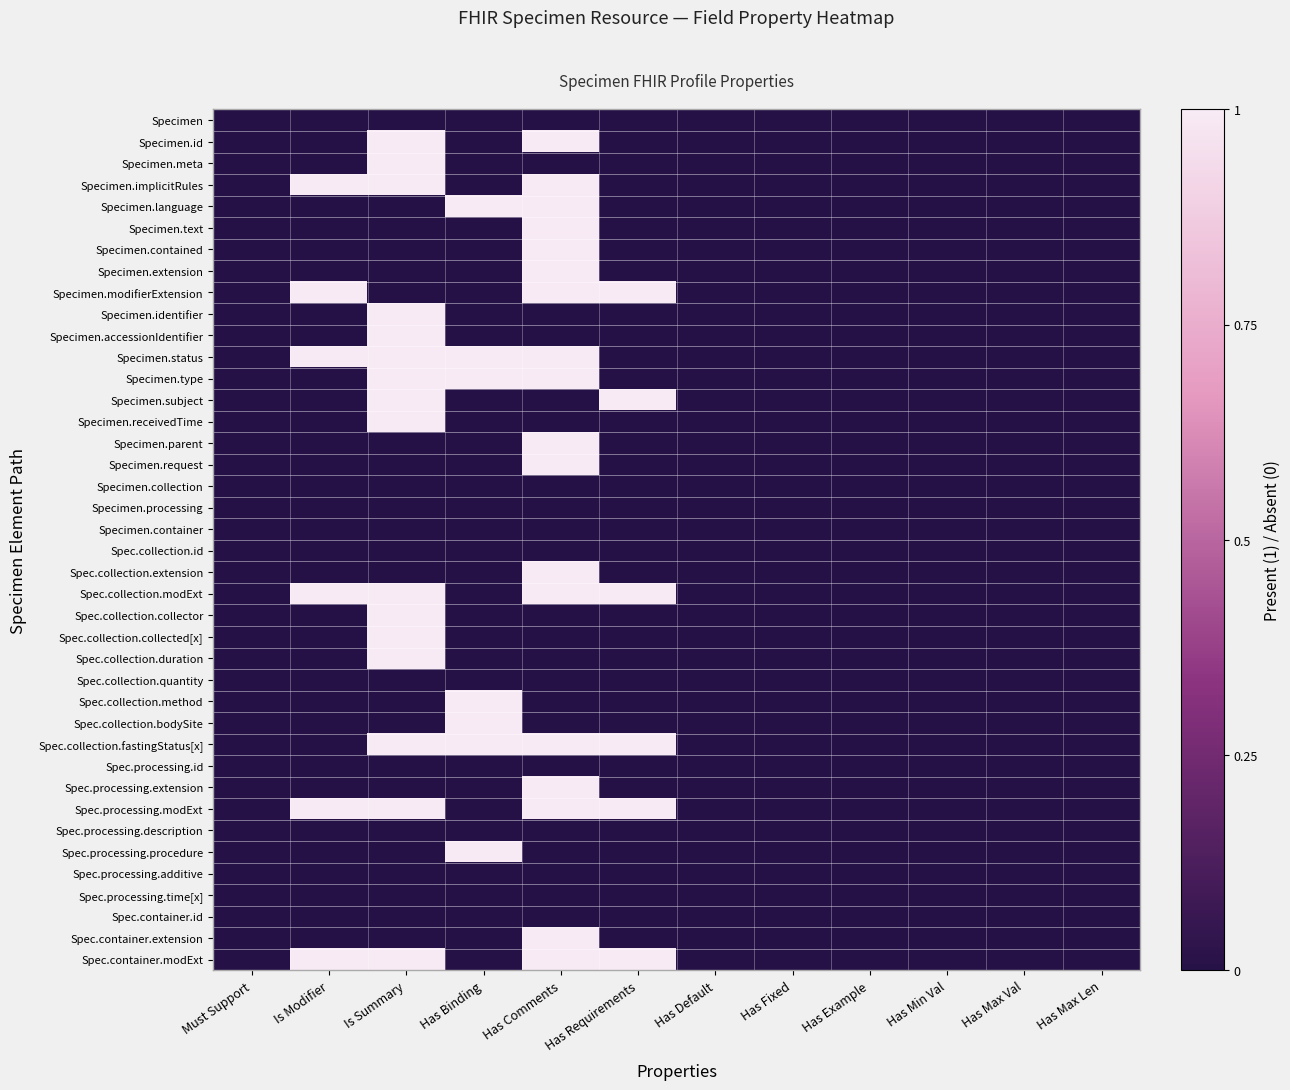

Reading right to left, what are all the values shown in this chart?

row_0: Has Max Len=0	Has Max Val=0	Has Min Val=0	Has Example=0	Has Fixed=0	Has Default=0	Has Requirements=0	Has Comments=0	Has Binding=0	Is Summary=0	Is Modifier=0	Must Support=0
row_1: Has Max Len=0	Has Max Val=0	Has Min Val=0	Has Example=0	Has Fixed=0	Has Default=0	Has Requirements=0	Has Comments=1	Has Binding=0	Is Summary=1	Is Modifier=0	Must Support=0
row_2: Has Max Len=0	Has Max Val=0	Has Min Val=0	Has Example=0	Has Fixed=0	Has Default=0	Has Requirements=0	Has Comments=0	Has Binding=0	Is Summary=1	Is Modifier=0	Must Support=0
row_3: Has Max Len=0	Has Max Val=0	Has Min Val=0	Has Example=0	Has Fixed=0	Has Default=0	Has Requirements=0	Has Comments=1	Has Binding=0	Is Summary=1	Is Modifier=1	Must Support=0
row_4: Has Max Len=0	Has Max Val=0	Has Min Val=0	Has Example=0	Has Fixed=0	Has Default=0	Has Requirements=0	Has Comments=1	Has Binding=1	Is Summary=0	Is Modifier=0	Must Support=0
row_5: Has Max Len=0	Has Max Val=0	Has Min Val=0	Has Example=0	Has Fixed=0	Has Default=0	Has Requirements=0	Has Comments=1	Has Binding=0	Is Summary=0	Is Modifier=0	Must Support=0
row_6: Has Max Len=0	Has Max Val=0	Has Min Val=0	Has Example=0	Has Fixed=0	Has Default=0	Has Requirements=0	Has Comments=1	Has Binding=0	Is Summary=0	Is Modifier=0	Must Support=0
row_7: Has Max Len=0	Has Max Val=0	Has Min Val=0	Has Example=0	Has Fixed=0	Has Default=0	Has Requirements=0	Has Comments=1	Has Binding=0	Is Summary=0	Is Modifier=0	Must Support=0
row_8: Has Max Len=0	Has Max Val=0	Has Min Val=0	Has Example=0	Has Fixed=0	Has Default=0	Has Requirements=1	Has Comments=1	Has Binding=0	Is Summary=0	Is Modifier=1	Must Support=0
row_9: Has Max Len=0	Has Max Val=0	Has Min Val=0	Has Example=0	Has Fixed=0	Has Default=0	Has Requirements=0	Has Comments=0	Has Binding=0	Is Summary=1	Is Modifier=0	Must Support=0
row_10: Has Max Len=0	Has Max Val=0	Has Min Val=0	Has Example=0	Has Fixed=0	Has Default=0	Has Requirements=0	Has Comments=0	Has Binding=0	Is Summary=1	Is Modifier=0	Must Support=0
row_11: Has Max Len=0	Has Max Val=0	Has Min Val=0	Has Example=0	Has Fixed=0	Has Default=0	Has Requirements=0	Has Comments=1	Has Binding=1	Is Summary=1	Is Modifier=1	Must Support=0
row_12: Has Max Len=0	Has Max Val=0	Has Min Val=0	Has Example=0	Has Fixed=0	Has Default=0	Has Requirements=0	Has Comments=1	Has Binding=1	Is Summary=1	Is Modifier=0	Must Support=0
row_13: Has Max Len=0	Has Max Val=0	Has Min Val=0	Has Example=0	Has Fixed=0	Has Default=0	Has Requirements=1	Has Comments=0	Has Binding=0	Is Summary=1	Is Modifier=0	Must Support=0
row_14: Has Max Len=0	Has Max Val=0	Has Min Val=0	Has Example=0	Has Fixed=0	Has Default=0	Has Requirements=0	Has Comments=0	Has Binding=0	Is Summary=1	Is Modifier=0	Must Support=0
row_15: Has Max Len=0	Has Max Val=0	Has Min Val=0	Has Example=0	Has Fixed=0	Has Default=0	Has Requirements=0	Has Comments=1	Has Binding=0	Is Summary=0	Is Modifier=0	Must Support=0
row_16: Has Max Len=0	Has Max Val=0	Has Min Val=0	Has Example=0	Has Fixed=0	Has Default=0	Has Requirements=0	Has Comments=1	Has Binding=0	Is Summary=0	Is Modifier=0	Must Support=0
row_17: Has Max Len=0	Has Max Val=0	Has Min Val=0	Has Example=0	Has Fixed=0	Has Default=0	Has Requirements=0	Has Comments=0	Has Binding=0	Is Summary=0	Is Modifier=0	Must Support=0
row_18: Has Max Len=0	Has Max Val=0	Has Min Val=0	Has Example=0	Has Fixed=0	Has Default=0	Has Requirements=0	Has Comments=0	Has Binding=0	Is Summary=0	Is Modifier=0	Must Support=0
row_19: Has Max Len=0	Has Max Val=0	Has Min Val=0	Has Example=0	Has Fixed=0	Has Default=0	Has Requirements=0	Has Comments=0	Has Binding=0	Is Summary=0	Is Modifier=0	Must Support=0
row_20: Has Max Len=0	Has Max Val=0	Has Min Val=0	Has Example=0	Has Fixed=0	Has Default=0	Has Requirements=0	Has Comments=0	Has Binding=0	Is Summary=0	Is Modifier=0	Must Support=0
row_21: Has Max Len=0	Has Max Val=0	Has Min Val=0	Has Example=0	Has Fixed=0	Has Default=0	Has Requirements=0	Has Comments=1	Has Binding=0	Is Summary=0	Is Modifier=0	Must Support=0
row_22: Has Max Len=0	Has Max Val=0	Has Min Val=0	Has Example=0	Has Fixed=0	Has Default=0	Has Requirements=1	Has Comments=1	Has Binding=0	Is Summary=1	Is Modifier=1	Must Support=0
row_23: Has Max Len=0	Has Max Val=0	Has Min Val=0	Has Example=0	Has Fixed=0	Has Default=0	Has Requirements=0	Has Comments=0	Has Binding=0	Is Summary=1	Is Modifier=0	Must Support=0
row_24: Has Max Len=0	Has Max Val=0	Has Min Val=0	Has Example=0	Has Fixed=0	Has Default=0	Has Requirements=0	Has Comments=0	Has Binding=0	Is Summary=1	Is Modifier=0	Must Support=0
row_25: Has Max Len=0	Has Max Val=0	Has Min Val=0	Has Example=0	Has Fixed=0	Has Default=0	Has Requirements=0	Has Comments=0	Has Binding=0	Is Summary=1	Is Modifier=0	Must Support=0
row_26: Has Max Len=0	Has Max Val=0	Has Min Val=0	Has Example=0	Has Fixed=0	Has Default=0	Has Requirements=0	Has Comments=0	Has Binding=0	Is Summary=0	Is Modifier=0	Must Support=0
row_27: Has Max Len=0	Has Max Val=0	Has Min Val=0	Has Example=0	Has Fixed=0	Has Default=0	Has Requirements=0	Has Comments=0	Has Binding=1	Is Summary=0	Is Modifier=0	Must Support=0
row_28: Has Max Len=0	Has Max Val=0	Has Min Val=0	Has Example=0	Has Fixed=0	Has Default=0	Has Requirements=0	Has Comments=0	Has Binding=1	Is Summary=0	Is Modifier=0	Must Support=0
row_29: Has Max Len=0	Has Max Val=0	Has Min Val=0	Has Example=0	Has Fixed=0	Has Default=0	Has Requirements=1	Has Comments=1	Has Binding=1	Is Summary=1	Is Modifier=0	Must Support=0
row_30: Has Max Len=0	Has Max Val=0	Has Min Val=0	Has Example=0	Has Fixed=0	Has Default=0	Has Requirements=0	Has Comments=0	Has Binding=0	Is Summary=0	Is Modifier=0	Must Support=0
row_31: Has Max Len=0	Has Max Val=0	Has Min Val=0	Has Example=0	Has Fixed=0	Has Default=0	Has Requirements=0	Has Comments=1	Has Binding=0	Is Summary=0	Is Modifier=0	Must Support=0
row_32: Has Max Len=0	Has Max Val=0	Has Min Val=0	Has Example=0	Has Fixed=0	Has Default=0	Has Requirements=1	Has Comments=1	Has Binding=0	Is Summary=1	Is Modifier=1	Must Support=0
row_33: Has Max Len=0	Has Max Val=0	Has Min Val=0	Has Example=0	Has Fixed=0	Has Default=0	Has Requirements=0	Has Comments=0	Has Binding=0	Is Summary=0	Is Modifier=0	Must Support=0
row_34: Has Max Len=0	Has Max Val=0	Has Min Val=0	Has Example=0	Has Fixed=0	Has Default=0	Has Requirements=0	Has Comments=0	Has Binding=1	Is Summary=0	Is Modifier=0	Must Support=0
row_35: Has Max Len=0	Has Max Val=0	Has Min Val=0	Has Example=0	Has Fixed=0	Has Default=0	Has Requirements=0	Has Comments=0	Has Binding=0	Is Summary=0	Is Modifier=0	Must Support=0
row_36: Has Max Len=0	Has Max Val=0	Has Min Val=0	Has Example=0	Has Fixed=0	Has Default=0	Has Requirements=0	Has Comments=0	Has Binding=0	Is Summary=0	Is Modifier=0	Must Support=0
row_37: Has Max Len=0	Has Max Val=0	Has Min Val=0	Has Example=0	Has Fixed=0	Has Default=0	Has Requirements=0	Has Comments=0	Has Binding=0	Is Summary=0	Is Modifier=0	Must Support=0
row_38: Has Max Len=0	Has Max Val=0	Has Min Val=0	Has Example=0	Has Fixed=0	Has Default=0	Has Requirements=0	Has Comments=1	Has Binding=0	Is Summary=0	Is Modifier=0	Must Support=0
row_39: Has Max Len=0	Has Max Val=0	Has Min Val=0	Has Example=0	Has Fixed=0	Has Default=0	Has Requirements=1	Has Comments=1	Has Binding=0	Is Summary=1	Is Modifier=1	Must Support=0